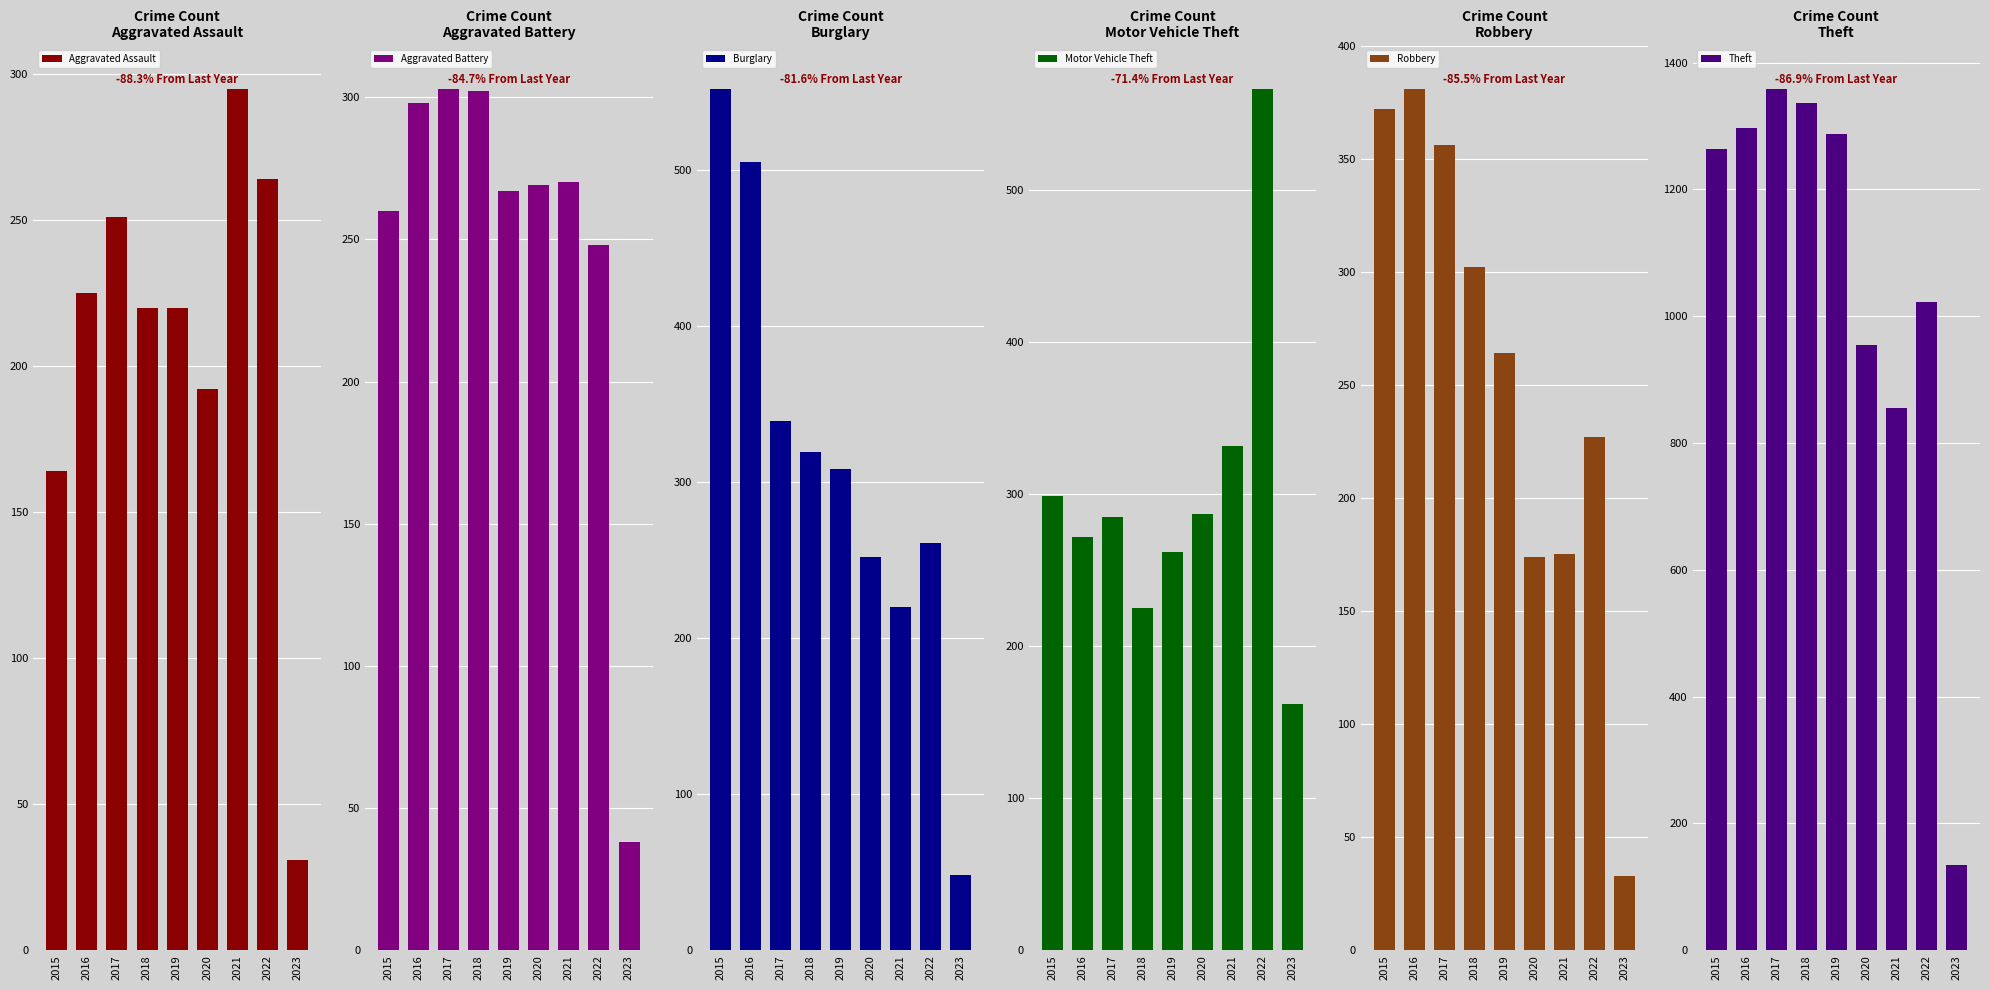

What is the spread (max minus min) of values at 2021?

681